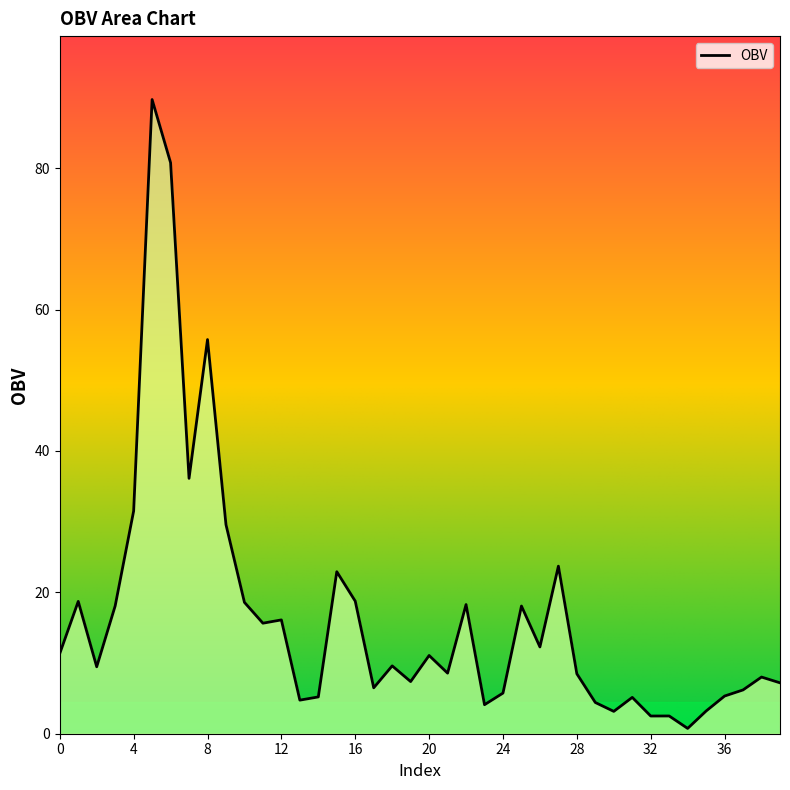

What is the greatest value displayed?

89.7